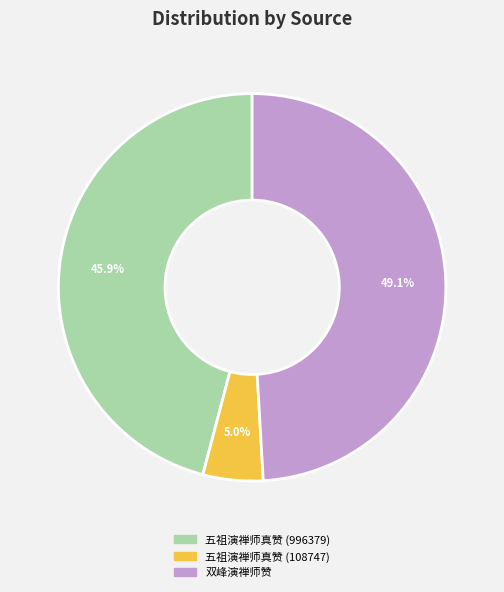

What is the largest slice in the pie chart?

双峰演禅师赞